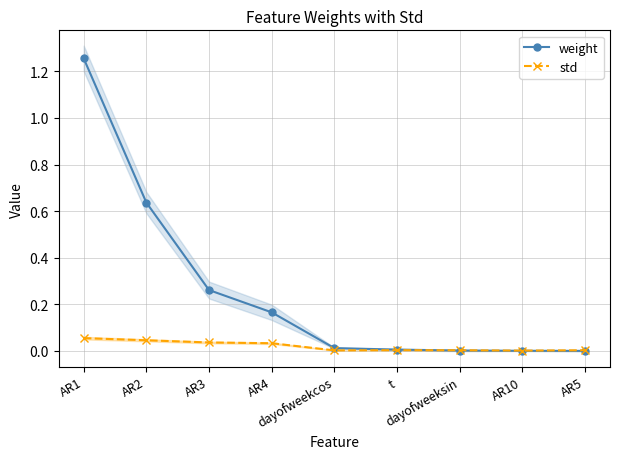

Which series ends up on top after the final intersection of std and weight?

std